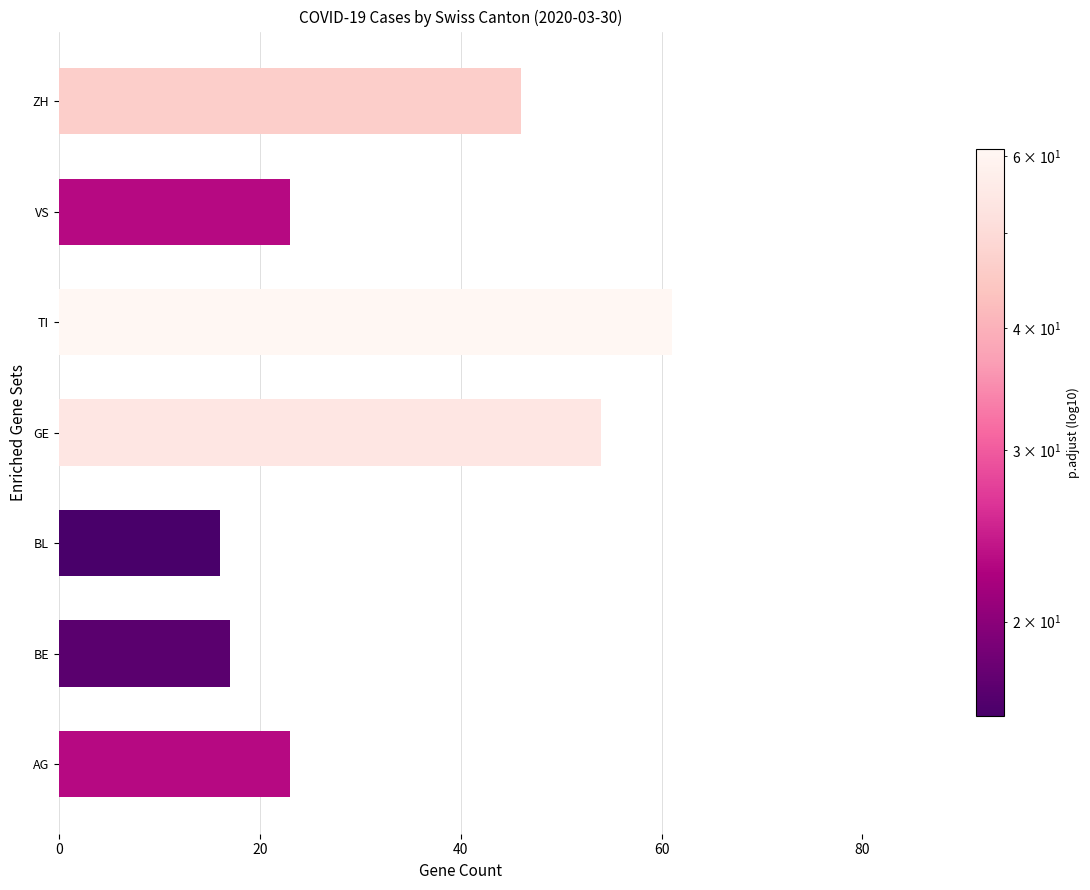

Reading bottom to top, list all the values displayed in this chart.

23	17	16	54	61	23	46